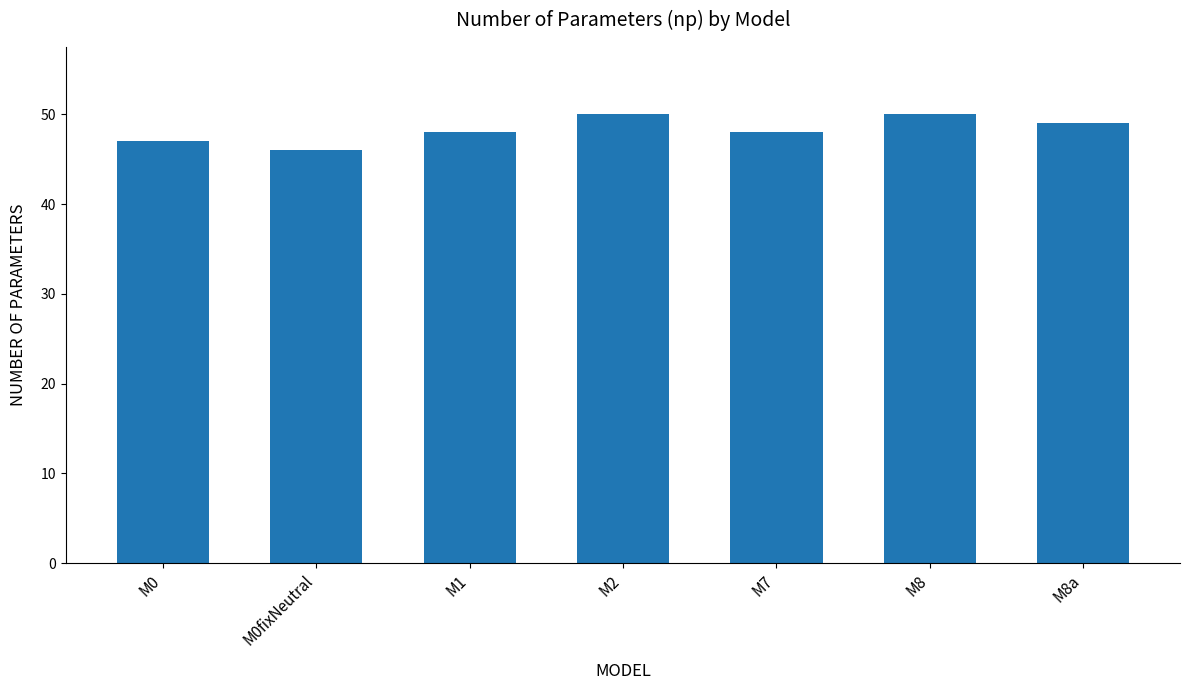

What is the ratio of the value at M1 to the value at M0fixNeutral?

1.0